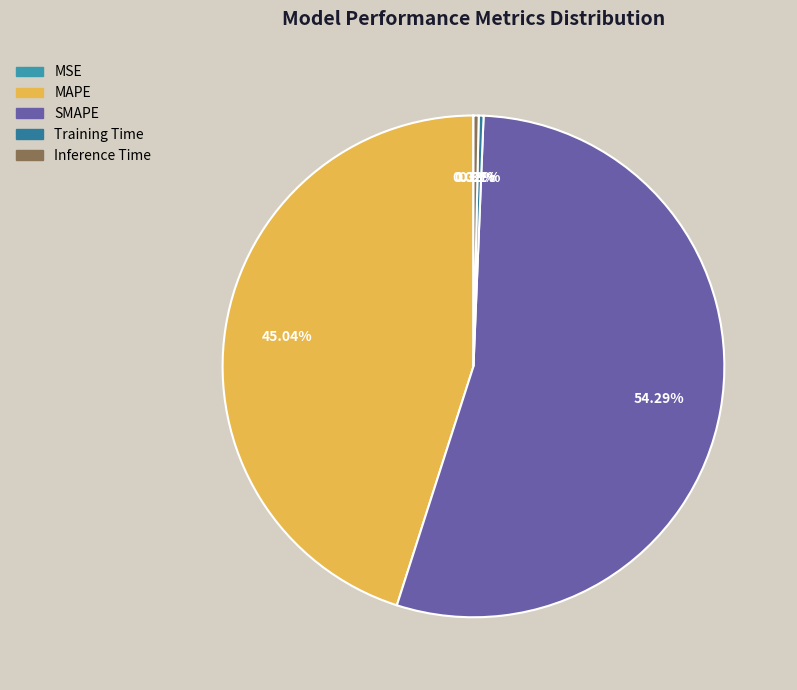

The Inference Time slice represents 0% of the pie. True or false?

True